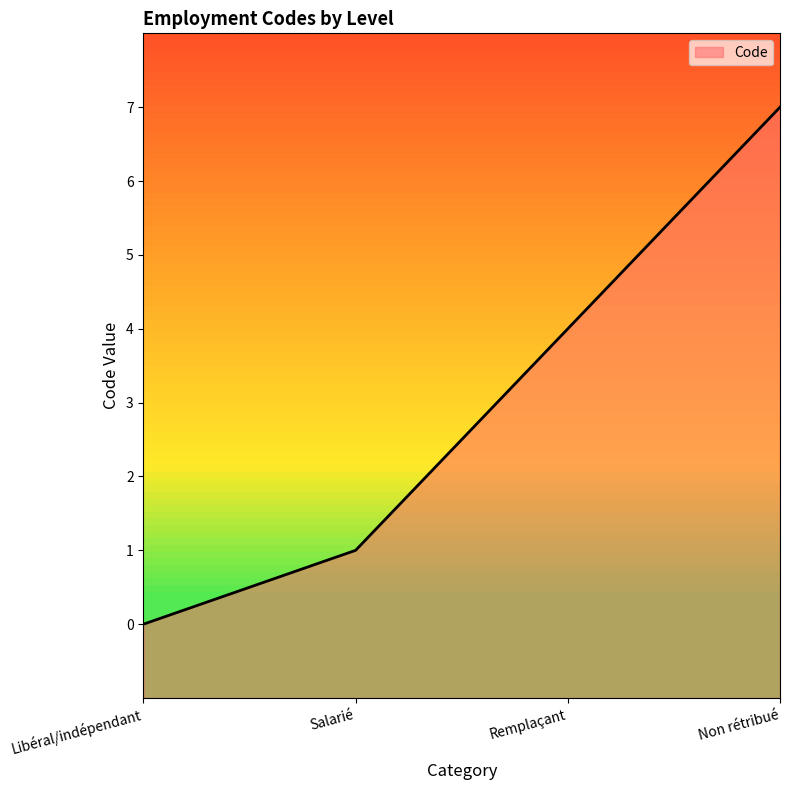

The value at Non rétribué is 3. True or false?

False